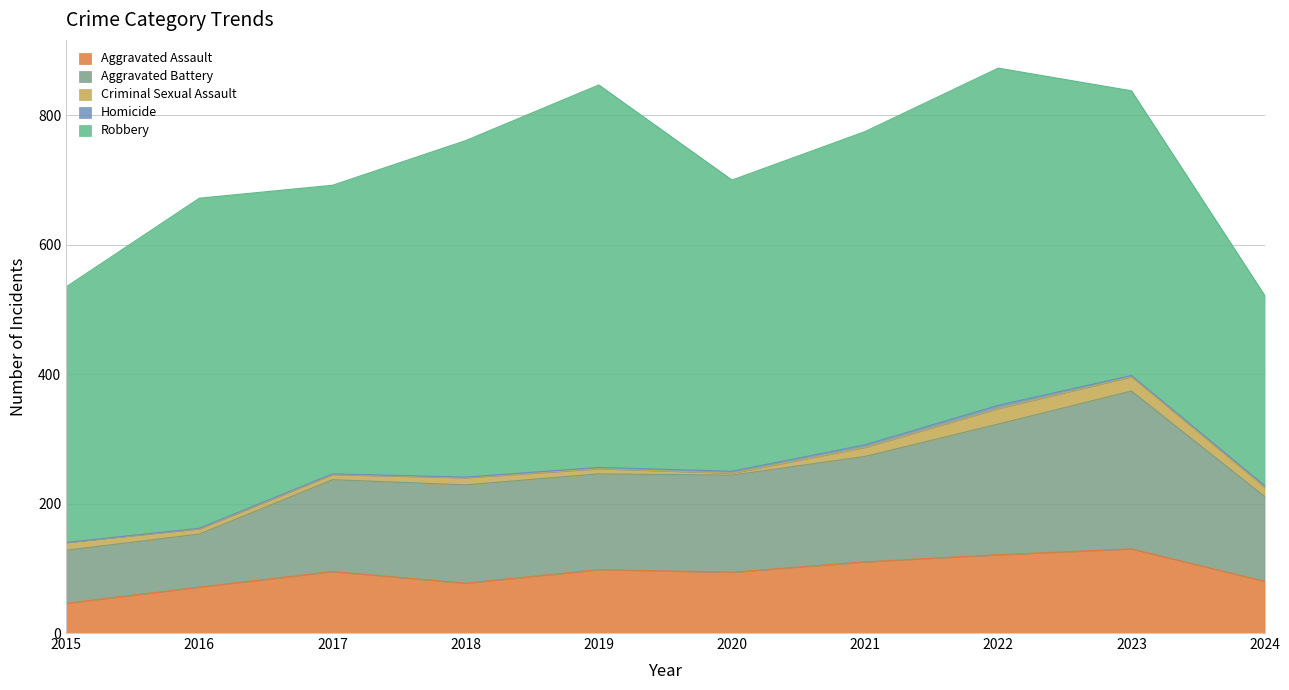

What is the spread (max minus min) of values at 2017?

445